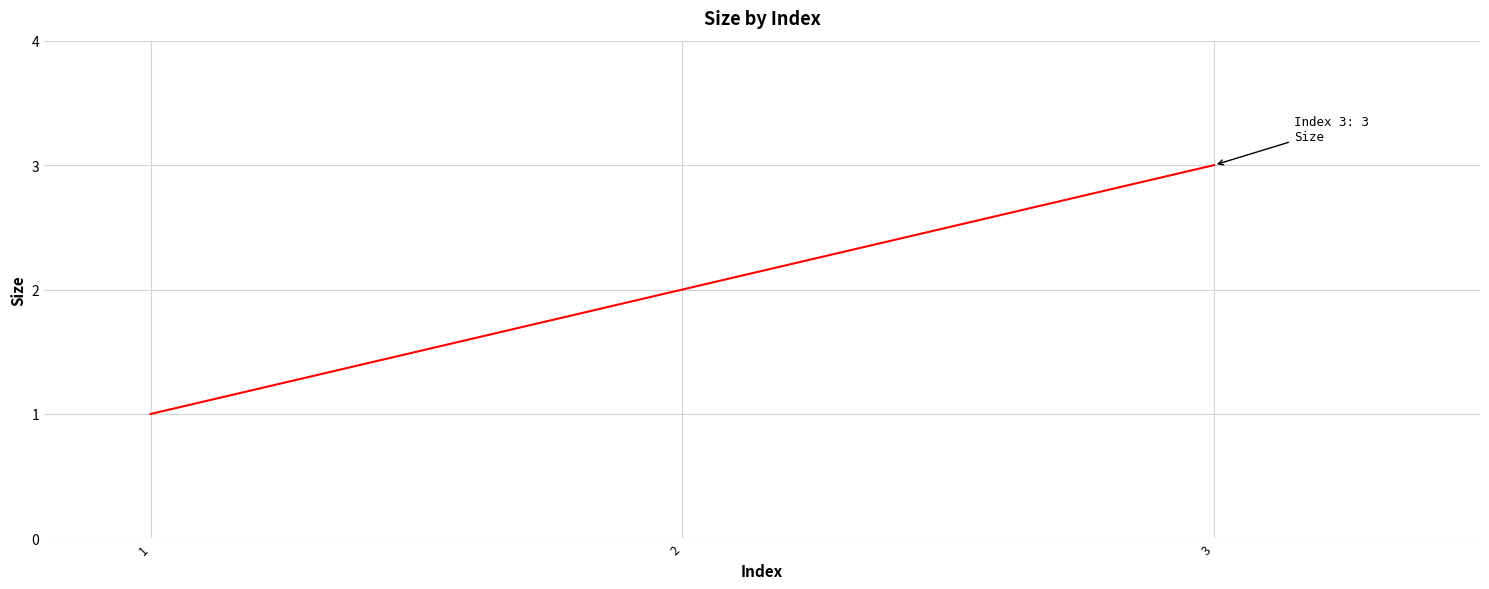

What is the greatest value displayed?

3